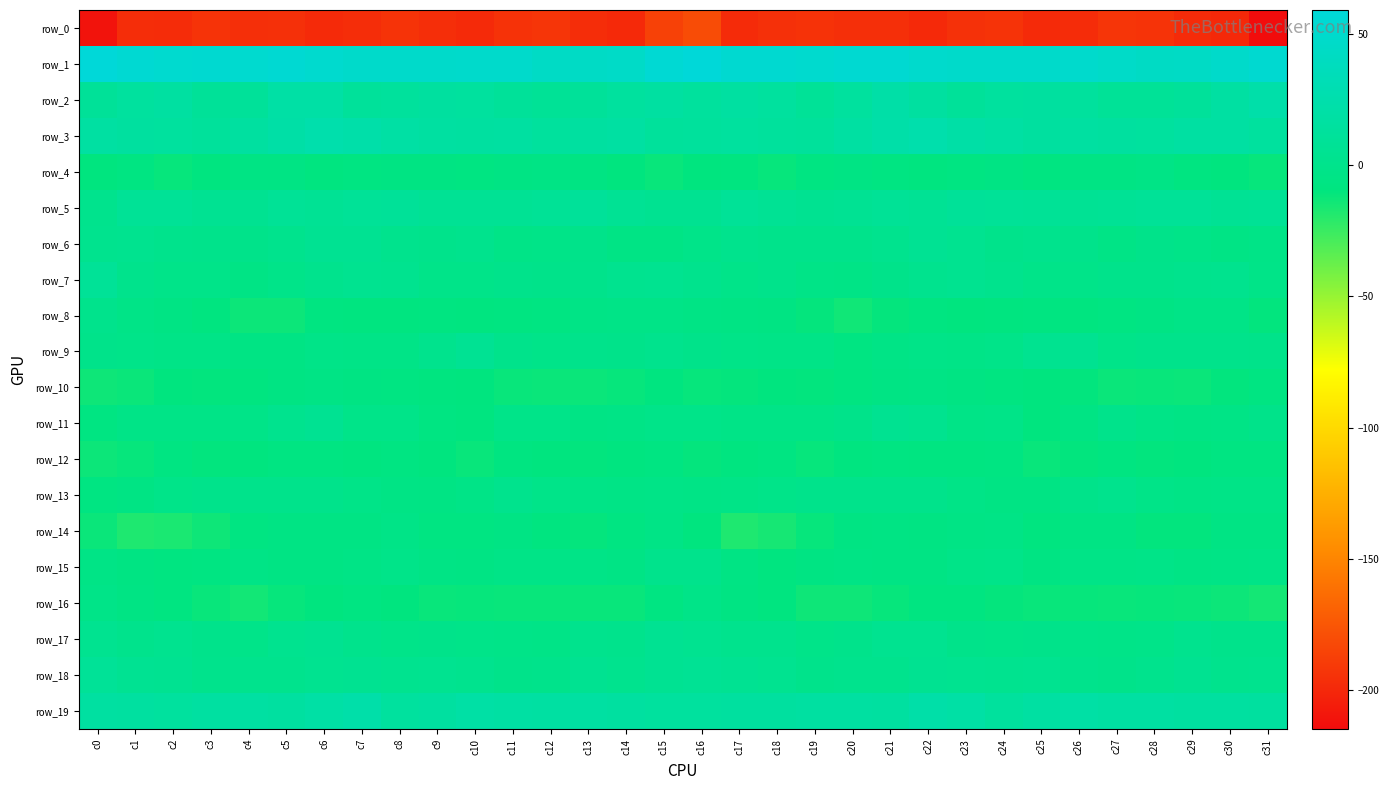

Rank the categories by row_7 value from highest to lowest.

c0, c15, c23, c7, c8, c14, c30, c22, c16, c24, c29, c6, c1, c13, c28, c11, c18, c27, c12, c21, c26, c2, c10, c9, c3, c5, c25, c17, c31, c19, c20, c4